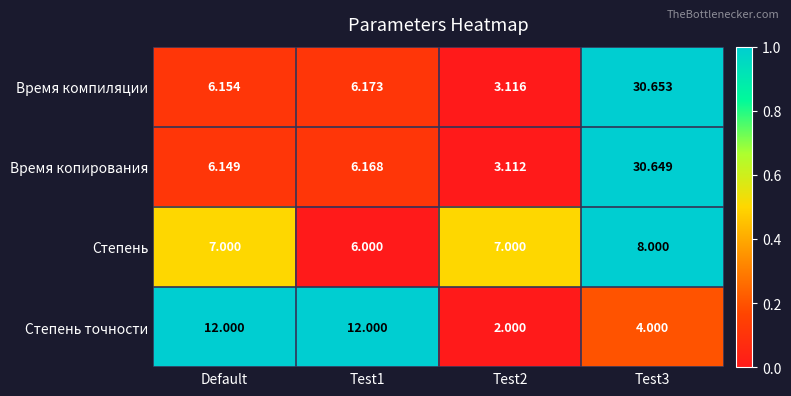

Which series has the largest total across all categories?

Время компиляции